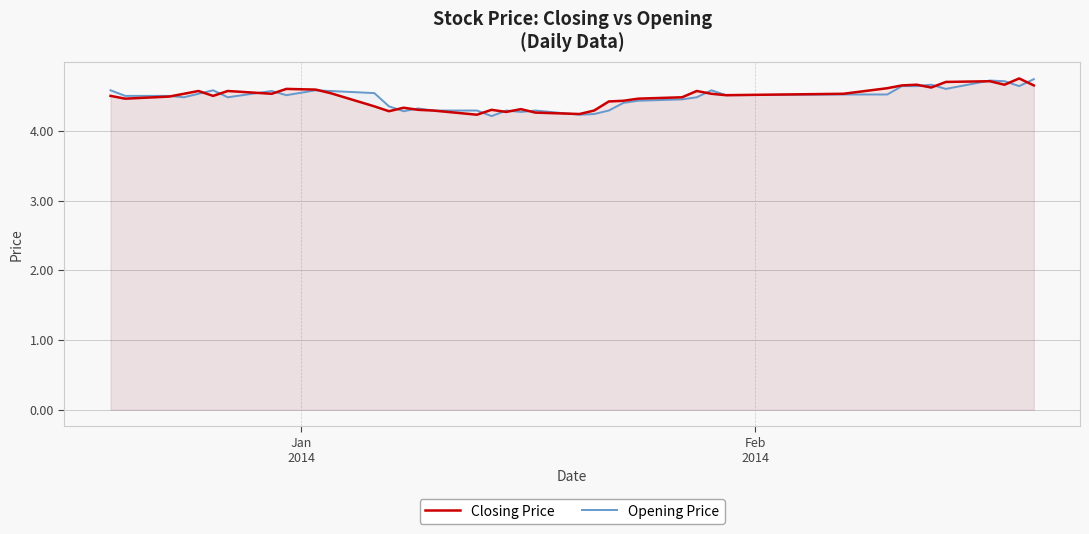

What is the maximum value shown in the chart?

4.8